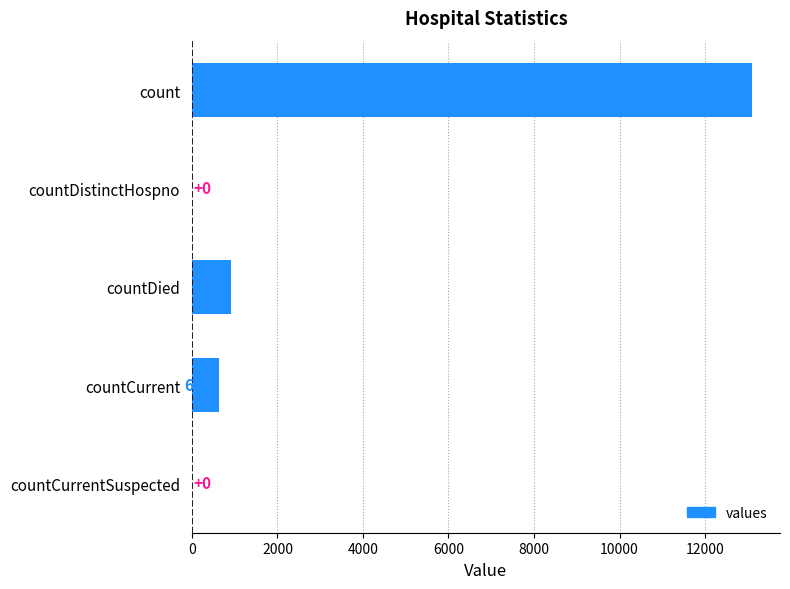

What is the greatest value displayed?

13098